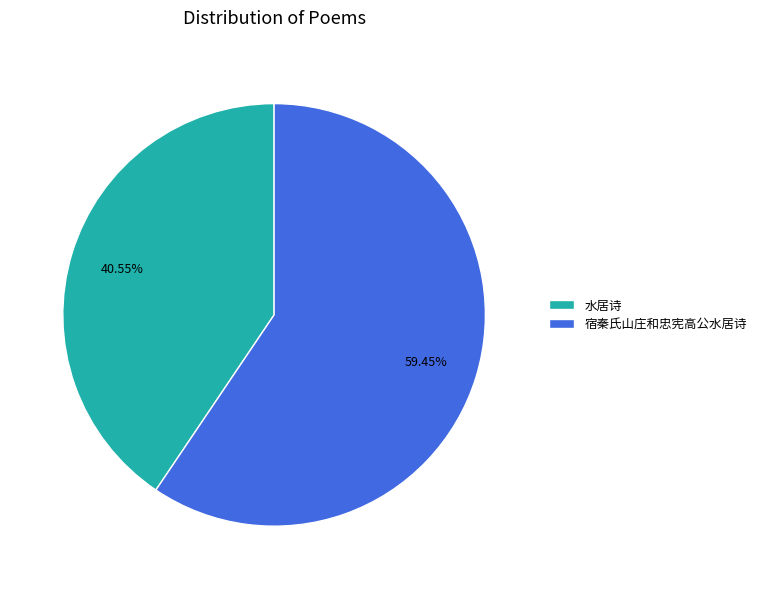

Does 宿秦氏山庄和忠宪高公水居诗 represent more than half of the total?

Yes